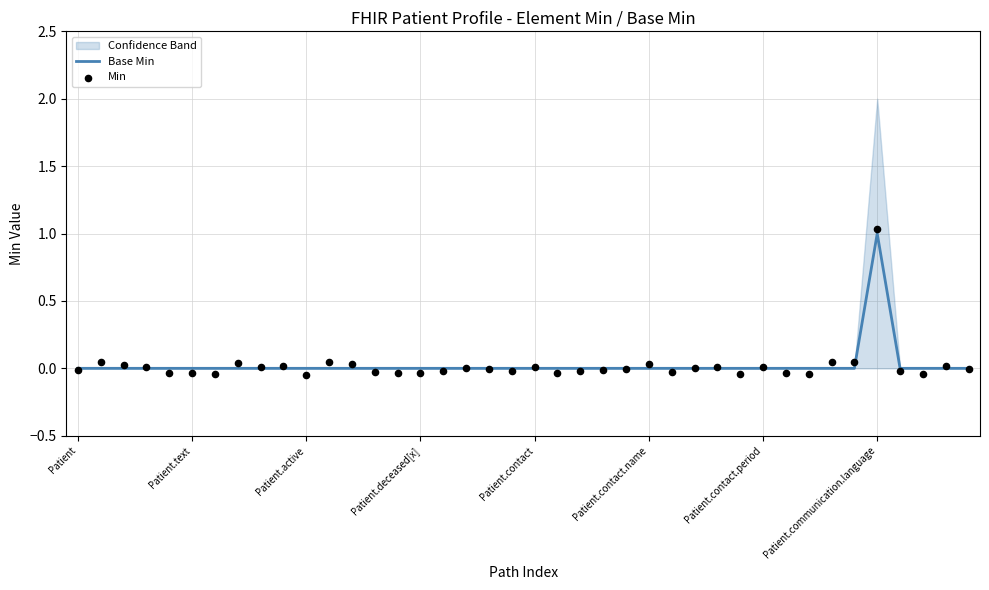

Which category has the highest value in the Base Min series?

Patient.communication.language